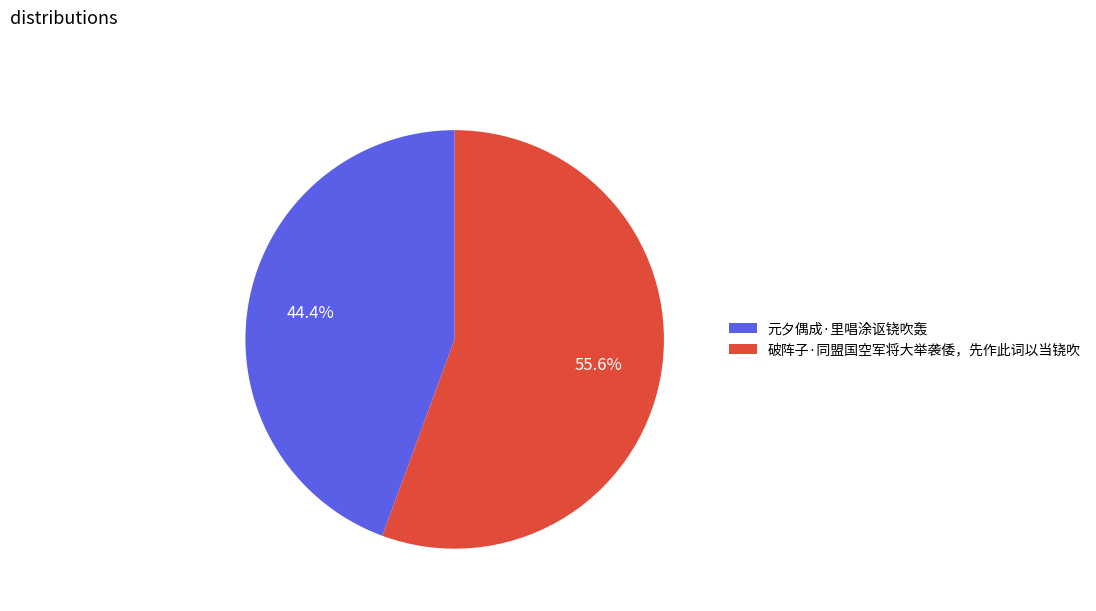

What portion of the pie excludes 元夕偶成·里唱涂讴铙吹轰?

55.6%